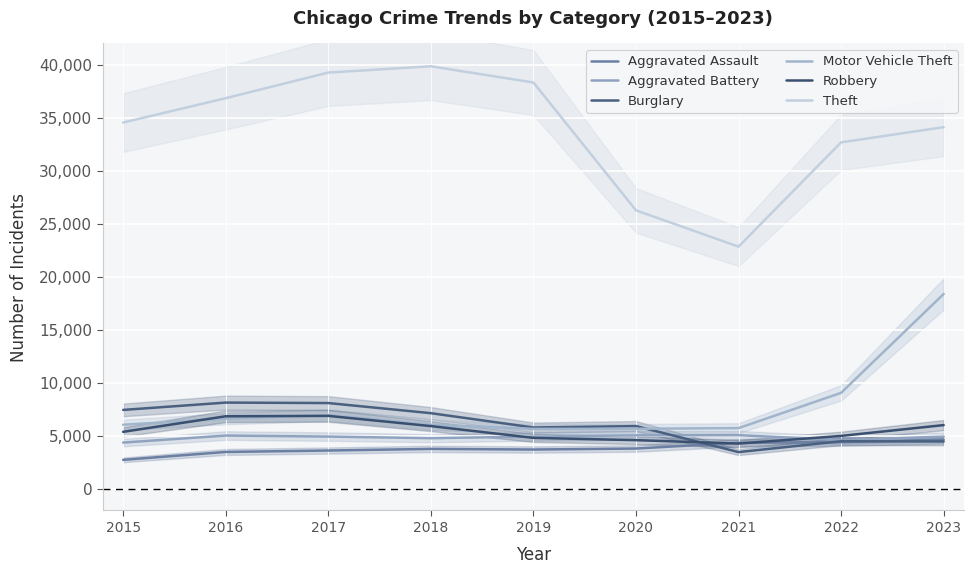

What value does the Aggravated Assault series have at 2019, to the nearest 100?

3700